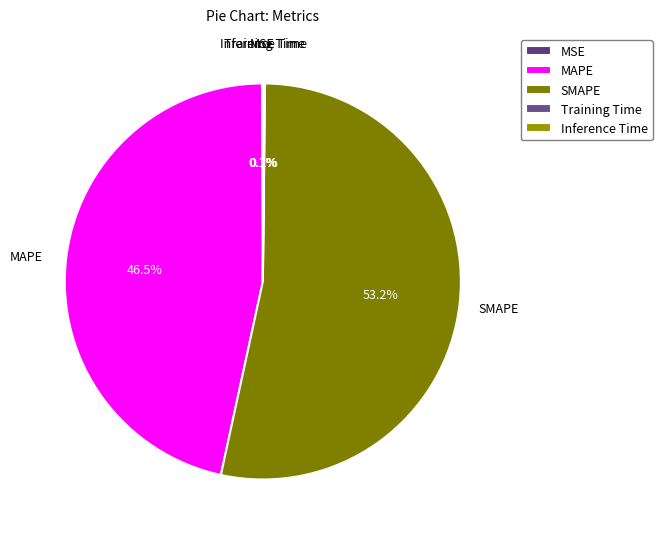

Which category has the biggest portion of the pie?

SMAPE